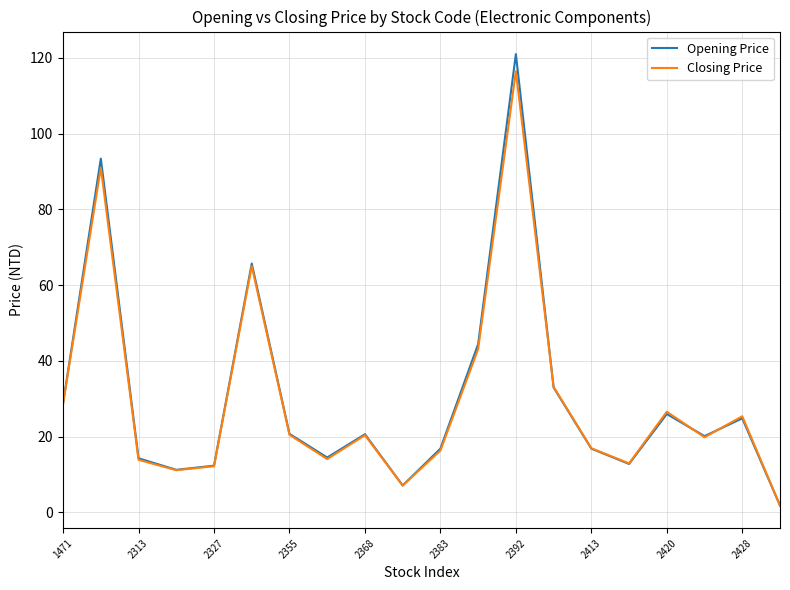

What is the maximum value for Closing Price?

116.5